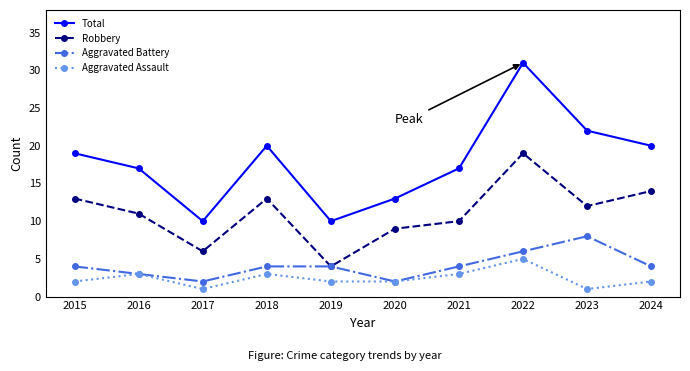

What value does the Aggravated Assault series have at 2023?

1